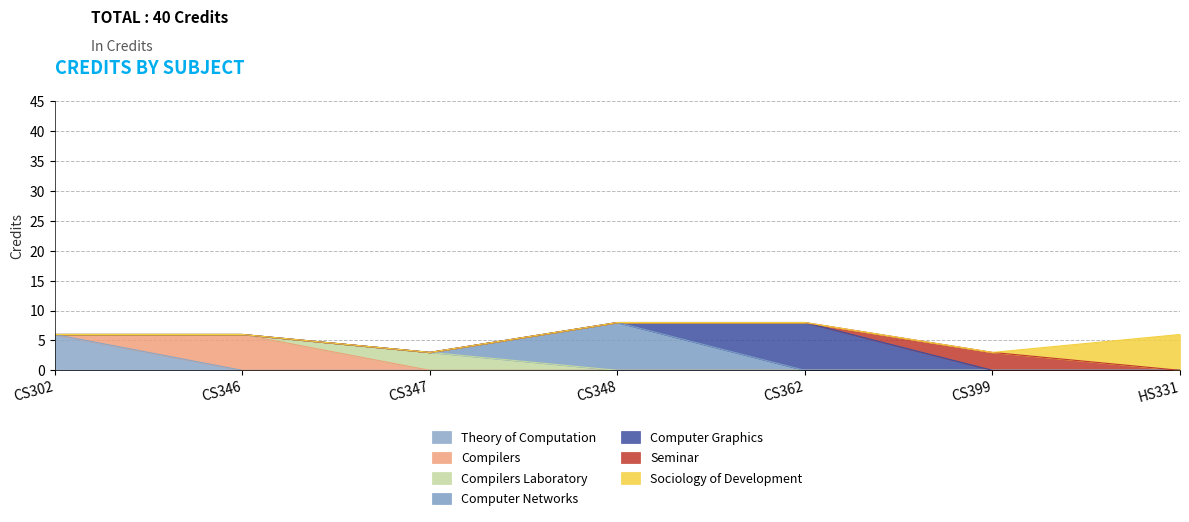

List the labels in order of value, smallest first.

CS347, CS399, CS302, CS346, HS331, CS348, CS362